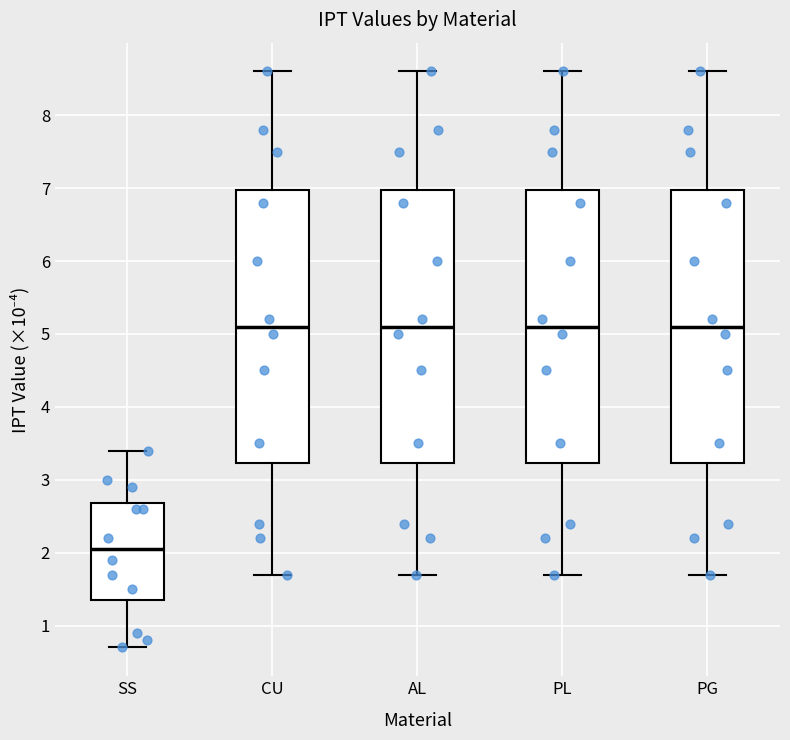

Which box's median line is the lowest?

SS